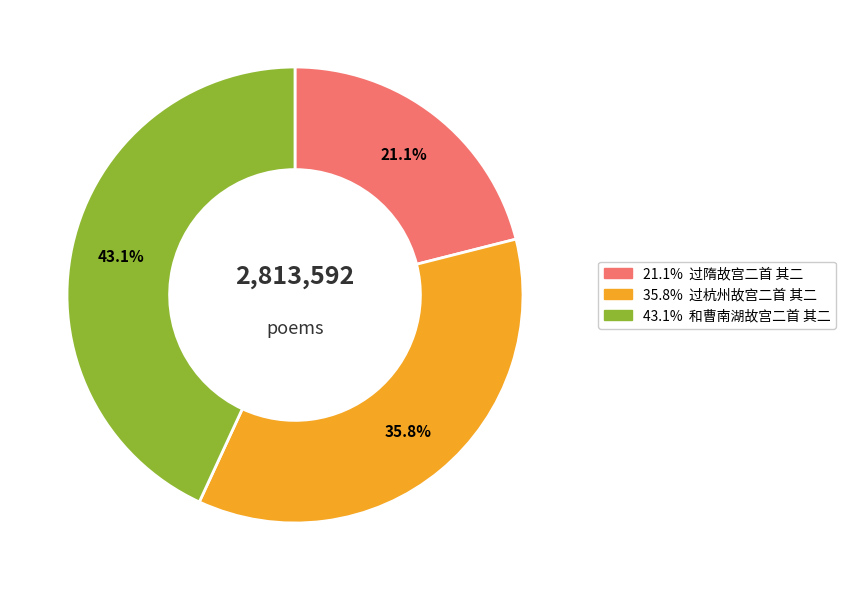

Does any single category account for the majority?

No